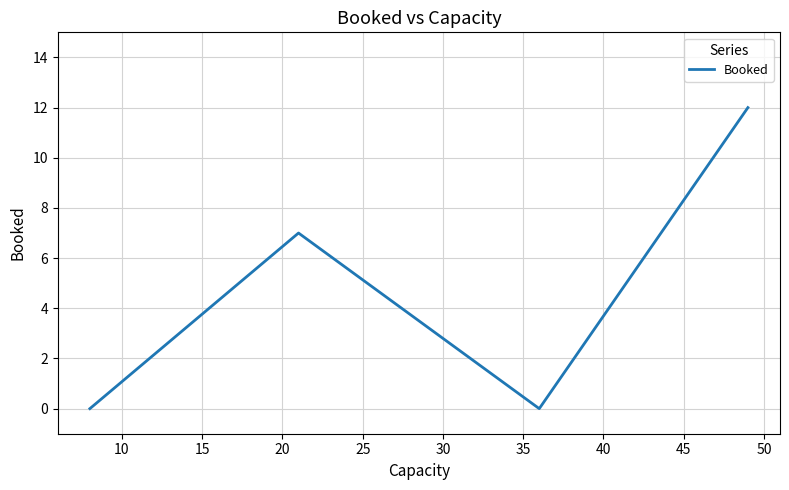

True or false: there are more than 0 points higher than both neighbors.

True